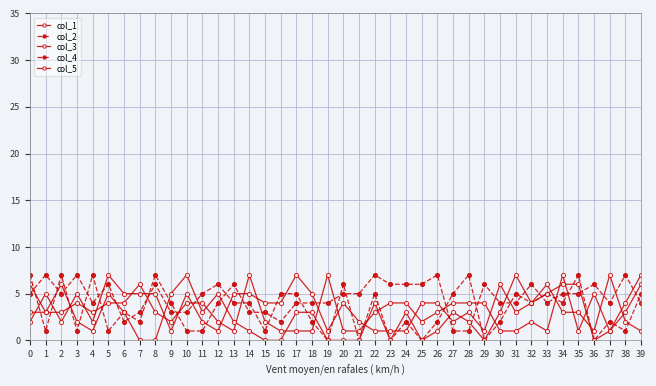

How many lines are shown in the chart?

5